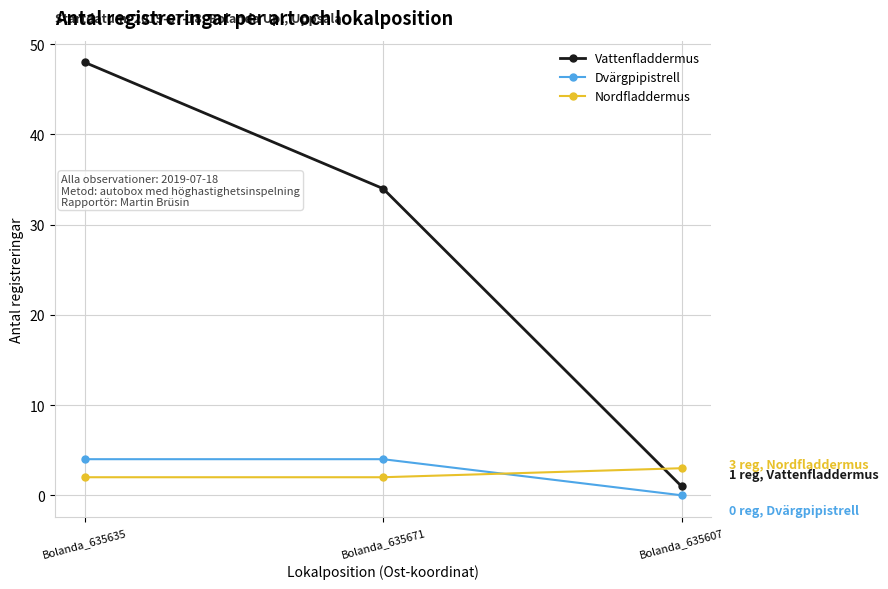

What is the spread (max minus min) of values at Bolanda_635607?

3